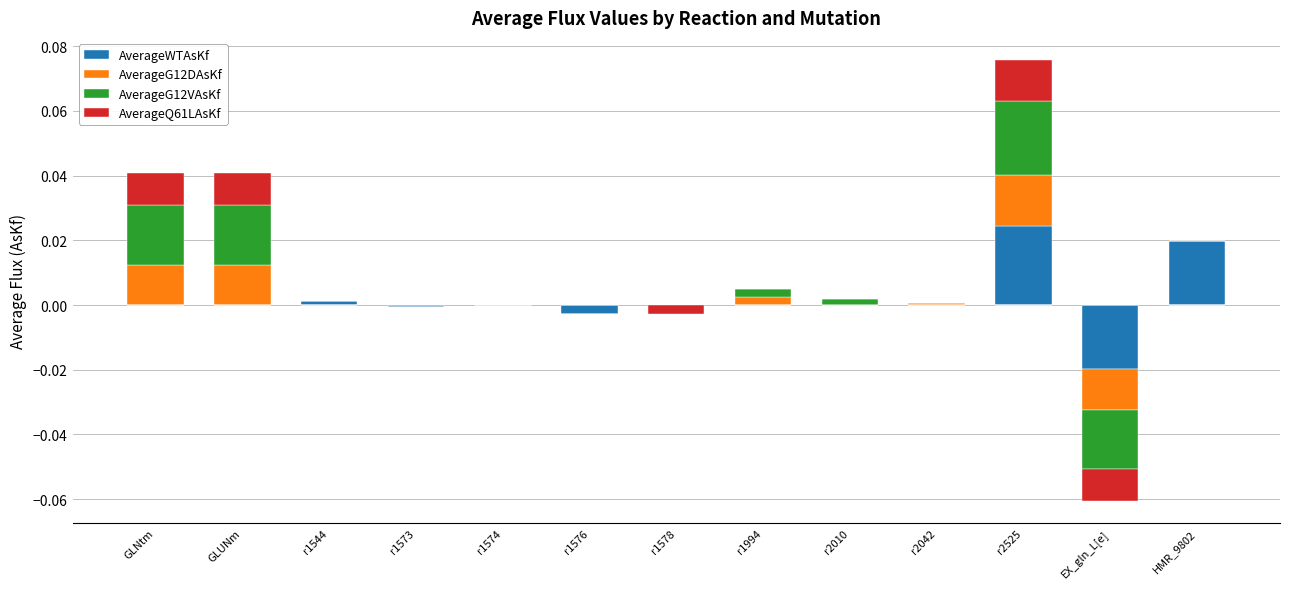

What is the label of the 4th bar from the right?

r2042